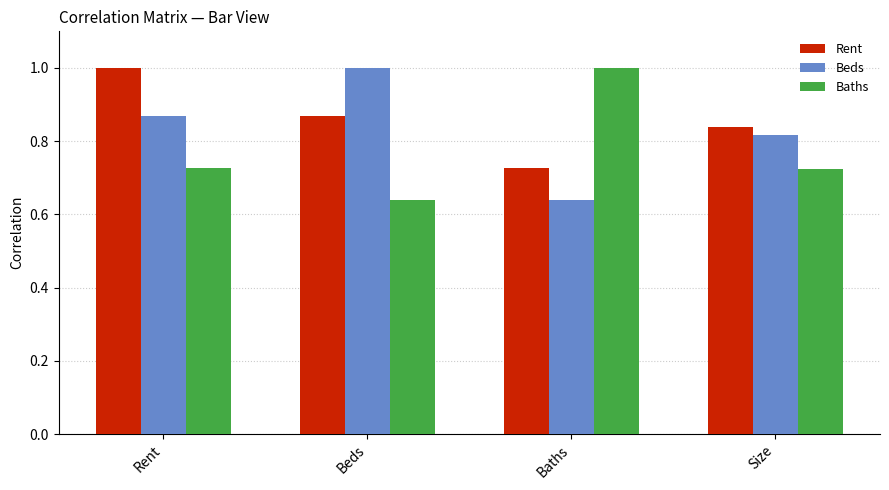

What is the sum of all Baths values?

3.1